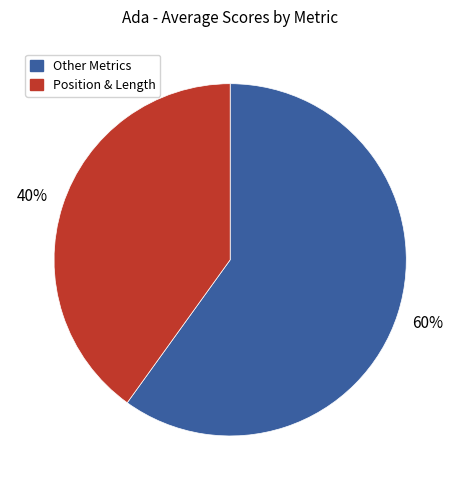

How many slices are in this pie chart?

2